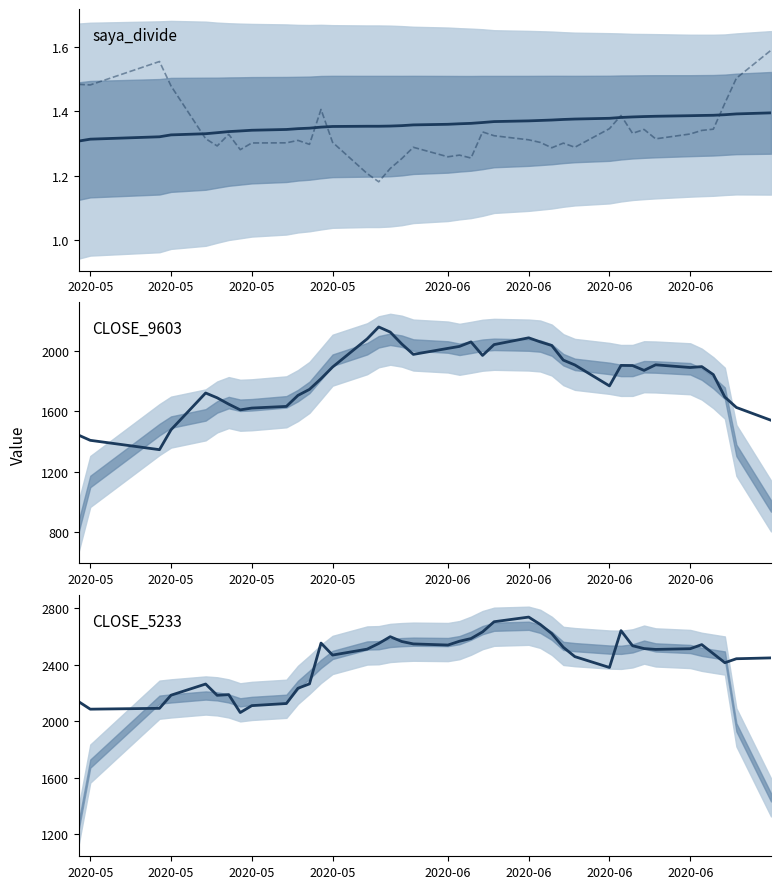

True or false: CLOSE_9603 and CLOSE_5233 cross at least once.

False